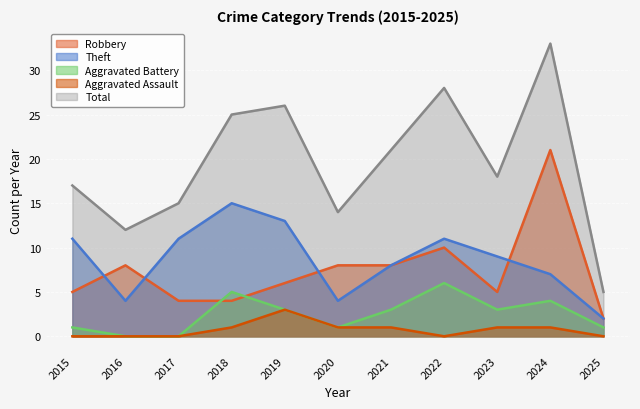

What is the difference between the maximum and minimum values in the Total series?

28